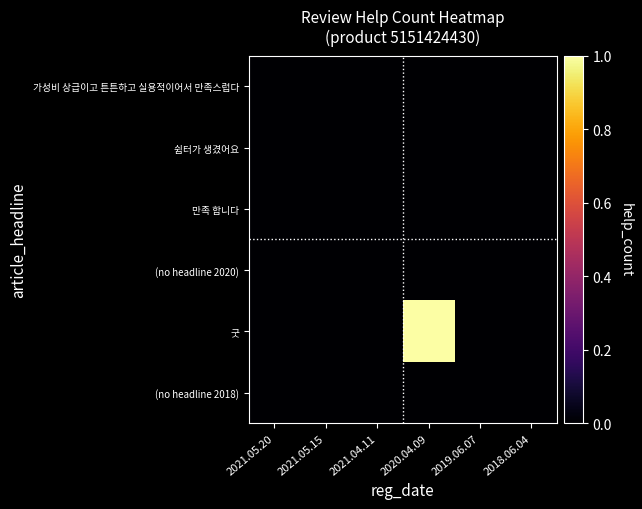

At which category is the sum across all series the highest?

2020.04.09